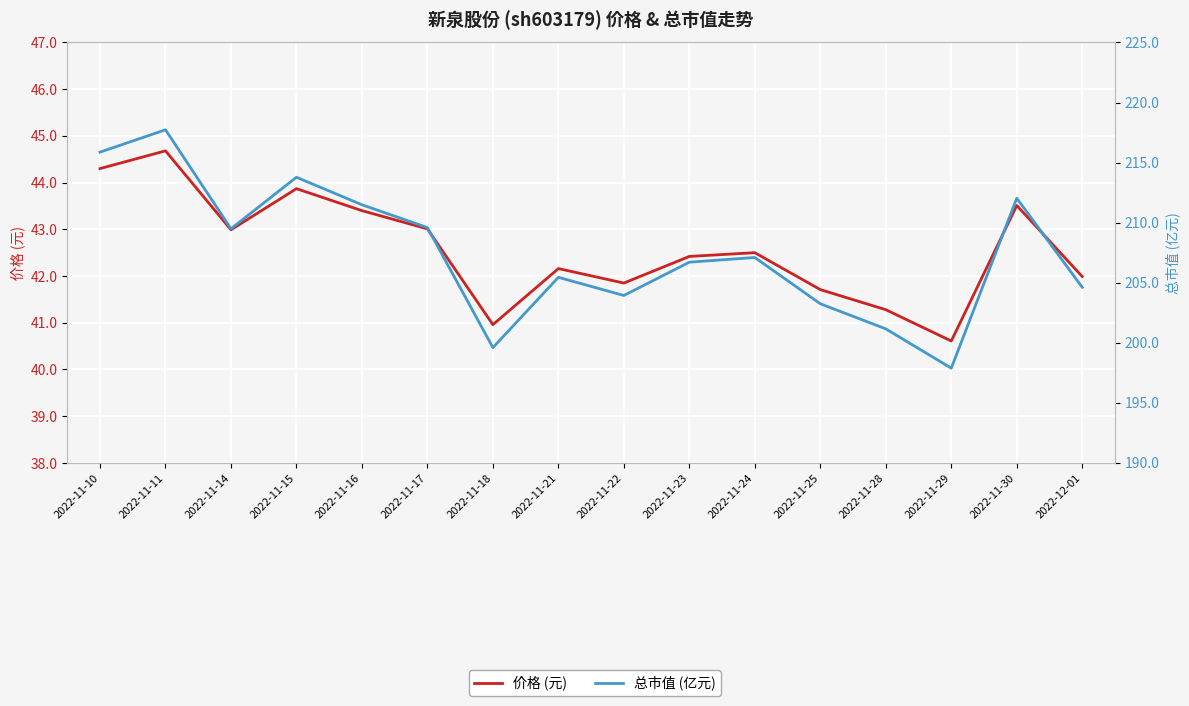

Reading left to right, list all the values displayed in this chart.

价格 (元): 44.3	44.7	43.0	43.9	43.4	43.0	41.0	42.2	41.9	42.4	42.5	41.7	41.3	40.6	43.5	42.0
总市值 (亿元): 215.9	217.7	209.5	213.8	211.5	209.6	199.6	205.4	203.9	206.7	207.1	203.2	201.2	197.9	212.0	204.6